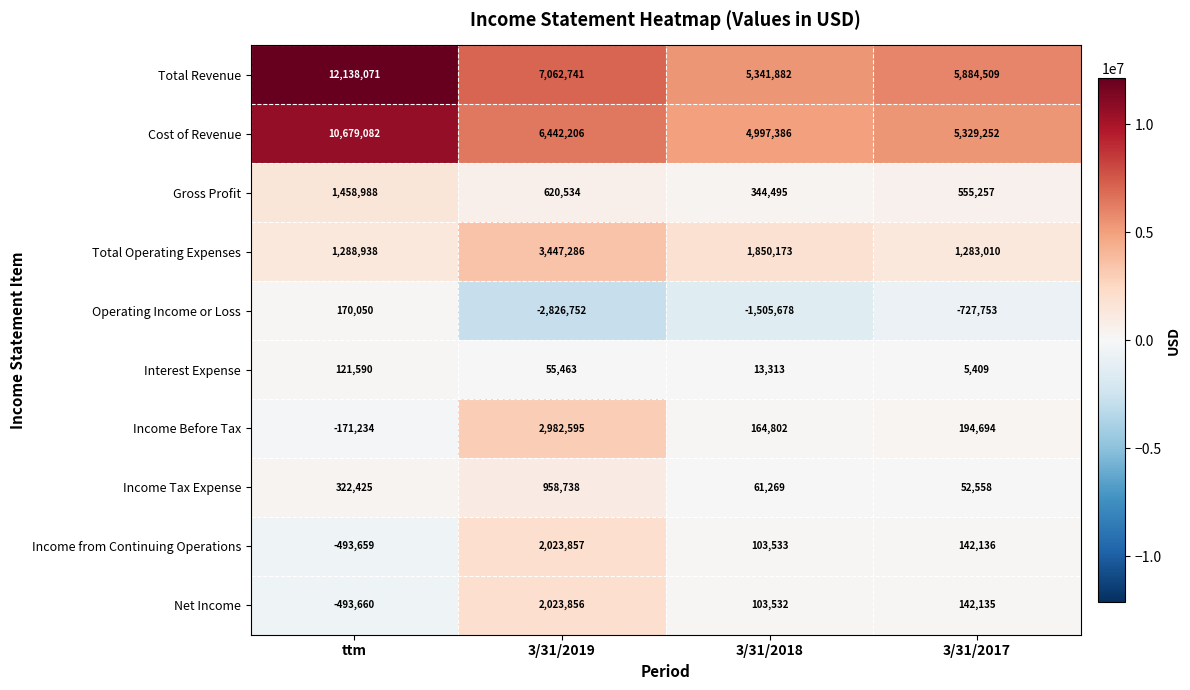

The value of Cost of Revenue at ttm is 10679082. True or false?

True